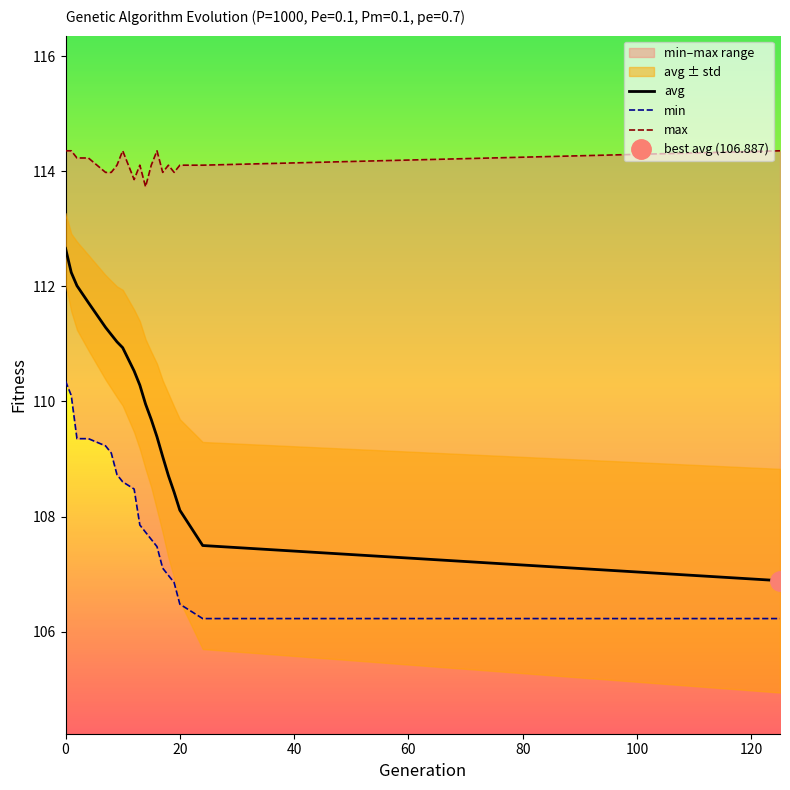

True or false: avg and max cross at least once.

False